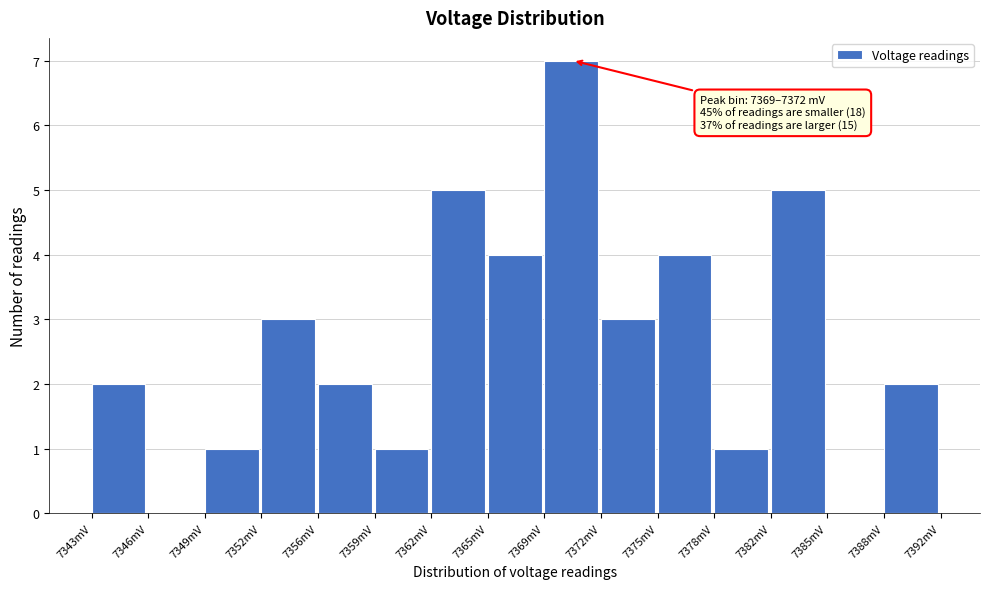

Reading left to right, transcribe all the data shown in this chart.

7343mV=2	7346mV=0	7349mV=1	7352mV=3	7356mV=2	7359mV=1	7362mV=5	7365mV=4	7369mV=7	7372mV=3	7375mV=4	7378mV=1	7382mV=5	7385mV=0	7388mV=2